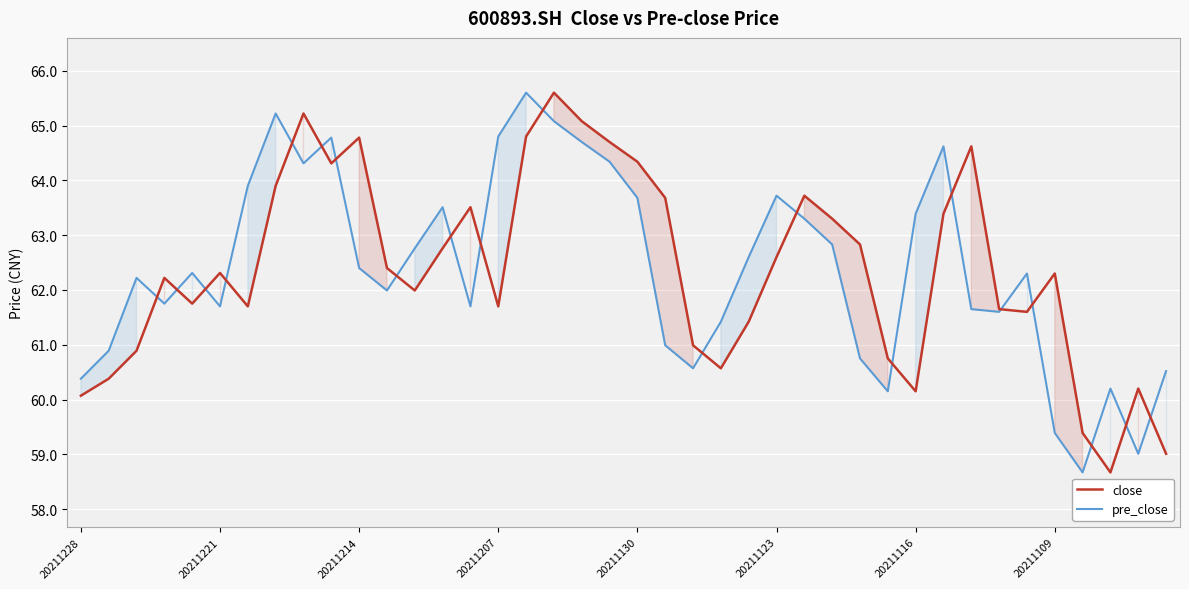

What are all the series names shown in the legend?

close, pre_close